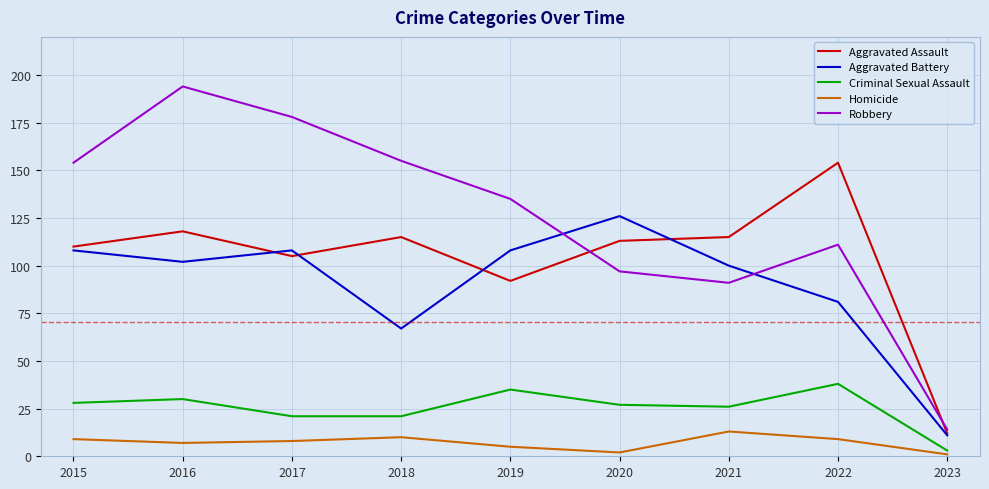

Which series changed the most between 2016 and 2018?

Robbery